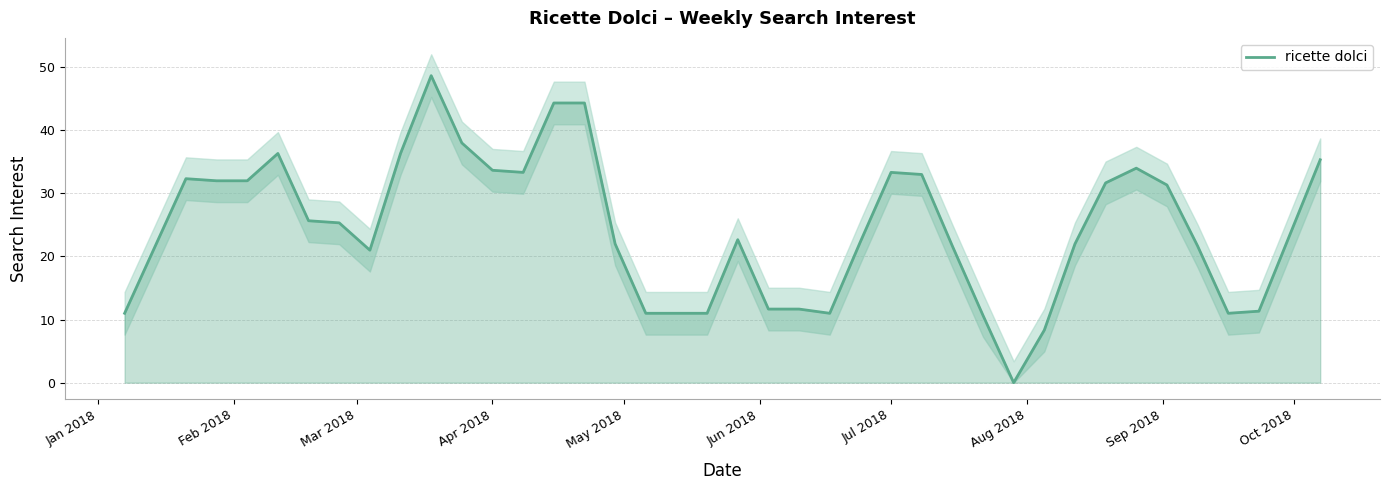

What is the highest value of the ricette dolci series?

48.7